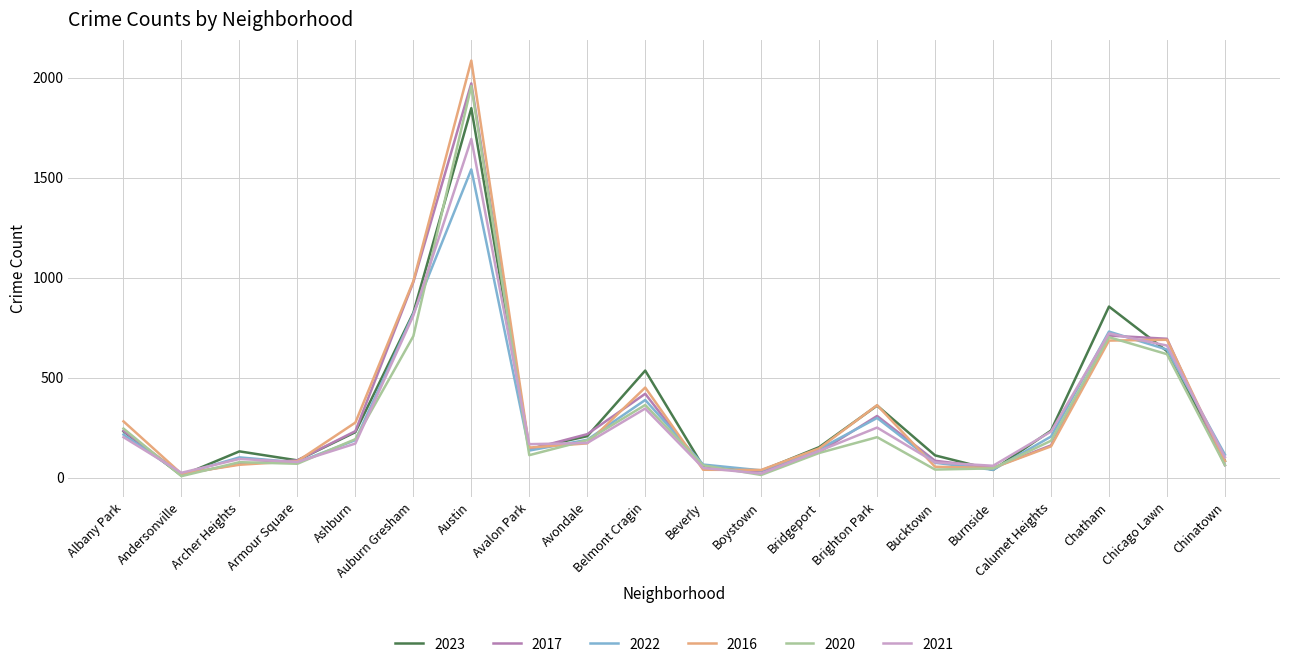

At which label does 2016 reach its peak?

Austin